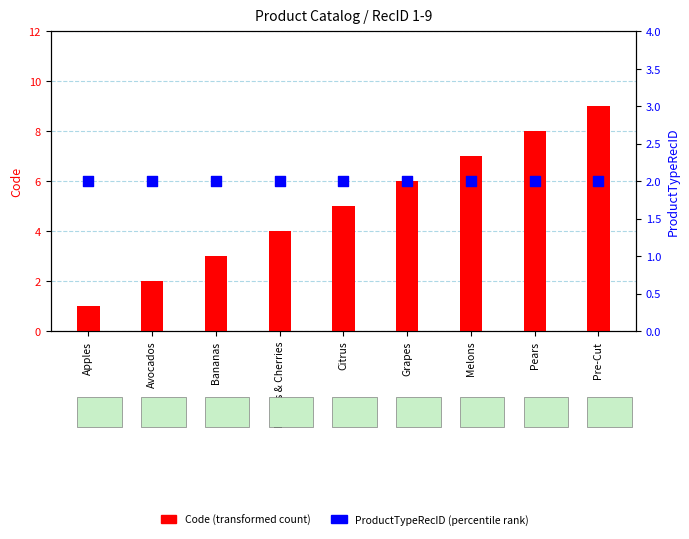

Which series contains the lowest Y value?

Code (transformed count)